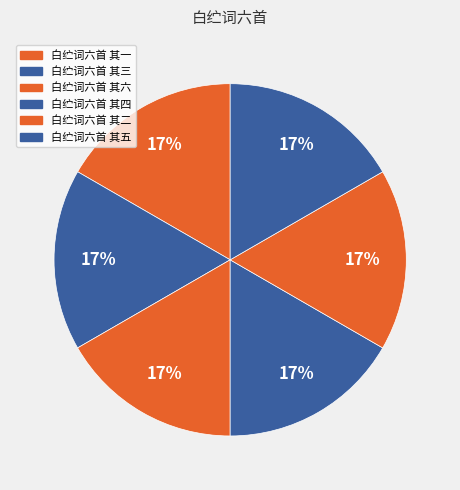

True or false: 白纻词六首 其五 accounts for 17% of the total.

True